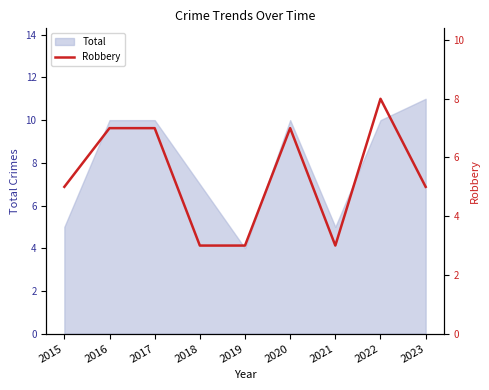

True or false: the data shows 12 at 2017.

False